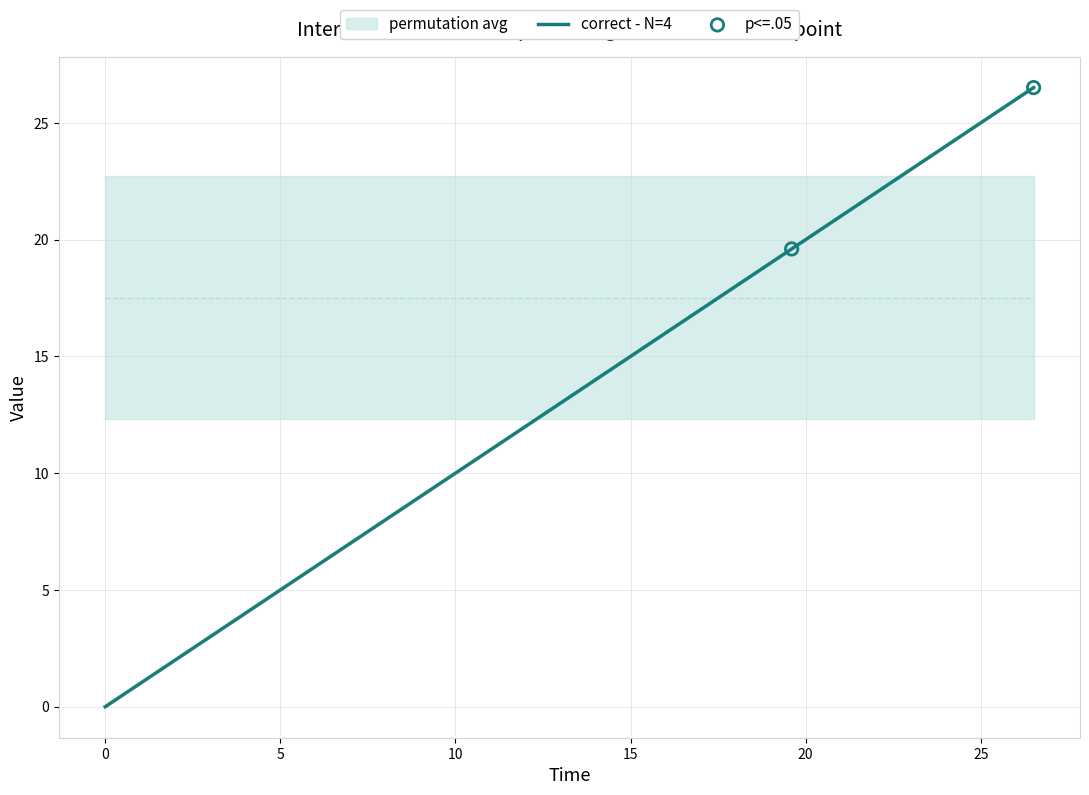

What is the change in value from 0.0 to 26.507?

+26.5